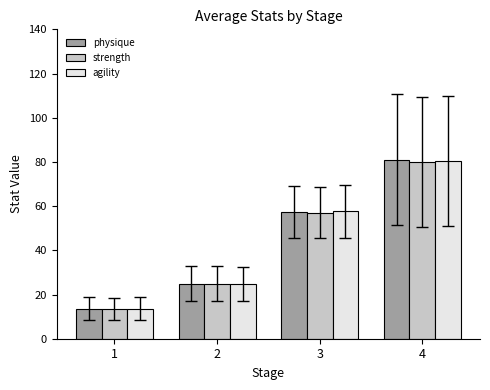

Reading right to left, extract all data points from this chart.

physique: 4=81.0	3=57.3	2=24.9	1=13.6
strength: 4=80.0	3=57.0	2=24.9	1=13.5
agility: 4=80.3	3=57.6	2=24.8	1=13.6